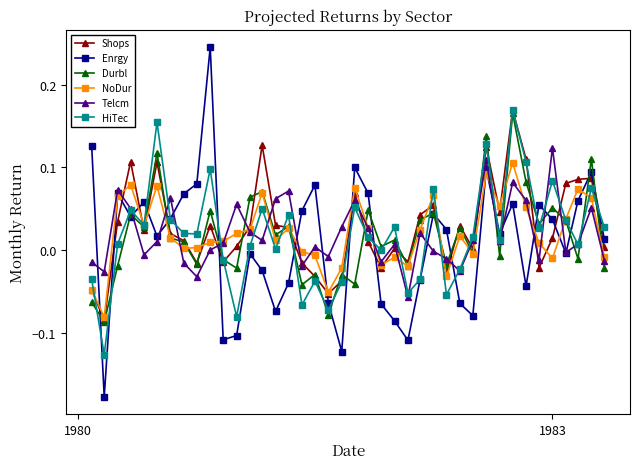

Which series has the largest range (max minus min)?

Enrgy